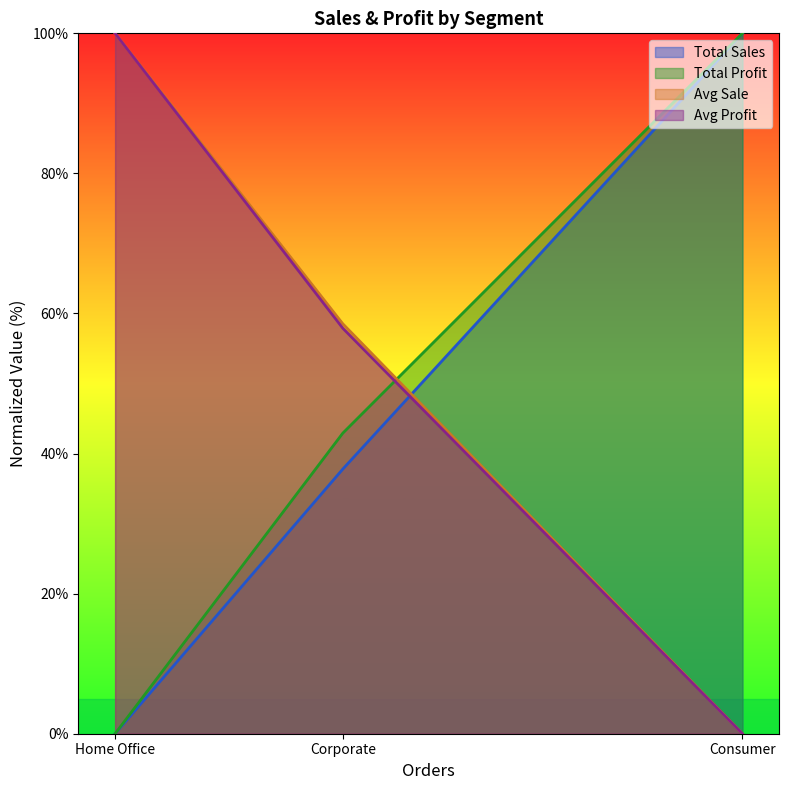

List the labels in order of Total Sales value, smallest first.

Home Office, Corporate, Consumer